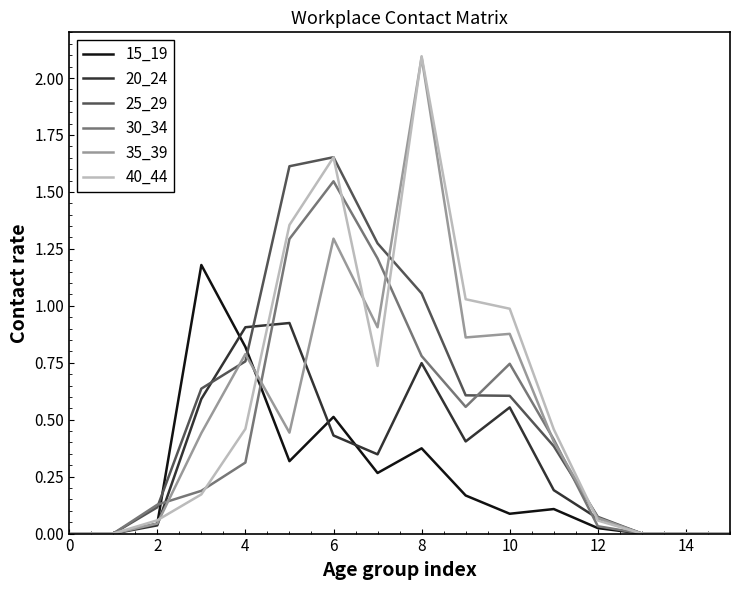

Which series has the largest range (max minus min)?

40_44